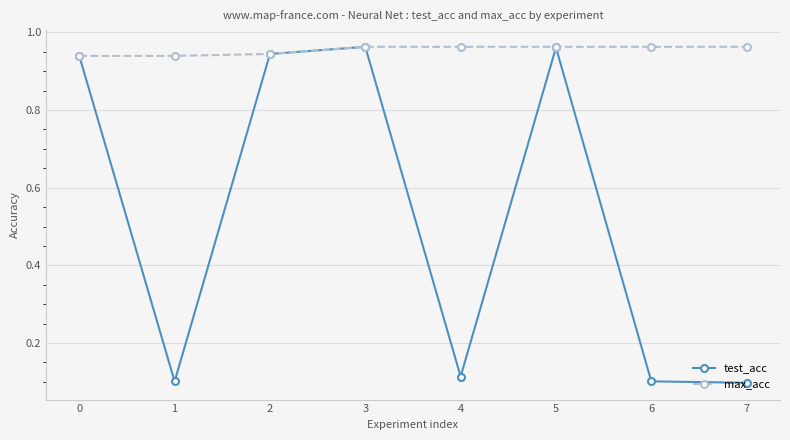

List the series in order of their overall mean, lowest first.

test_acc, max_acc